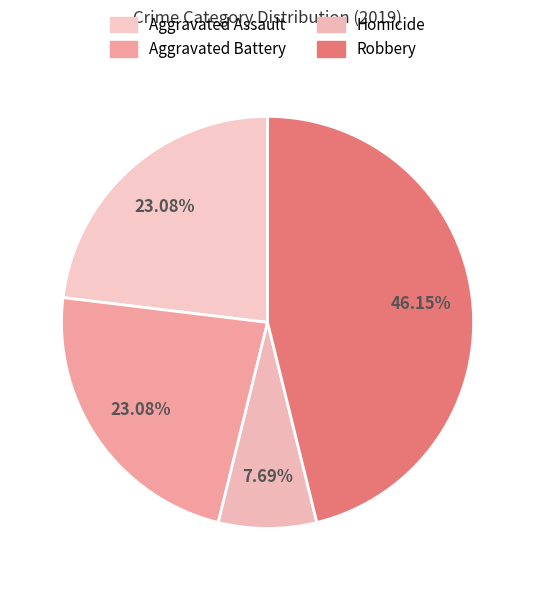

How many slices are in this pie chart?

4